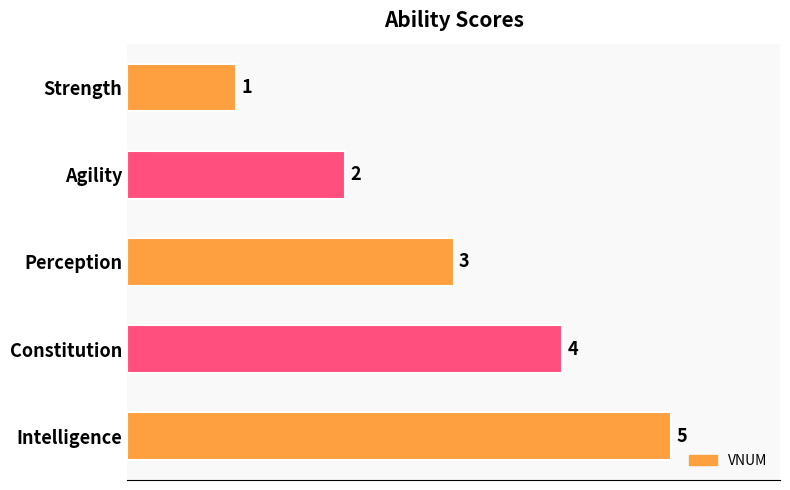

How many values are between 2 and 4?

3